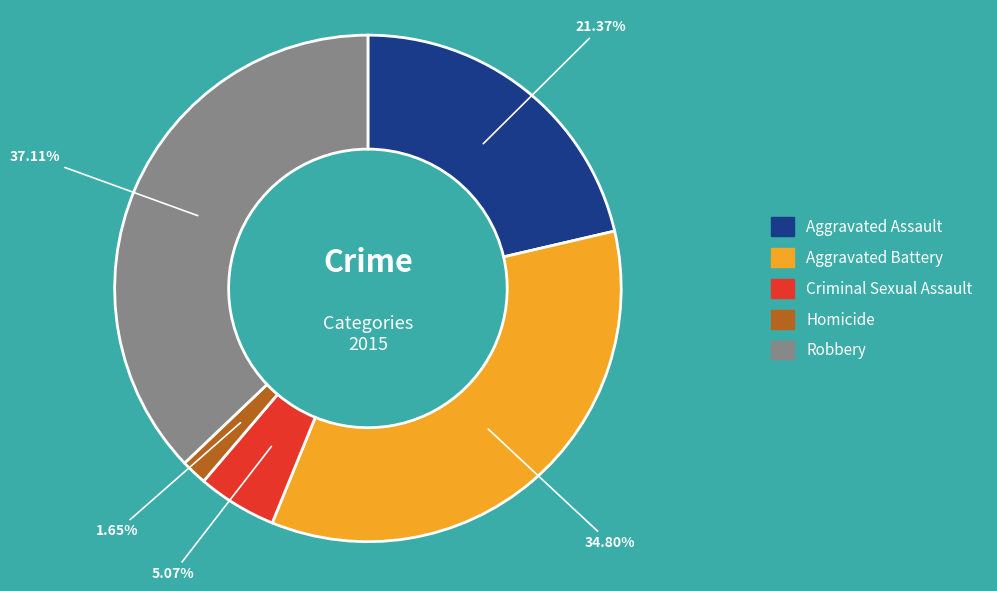

Count the number of slices in the pie.

5